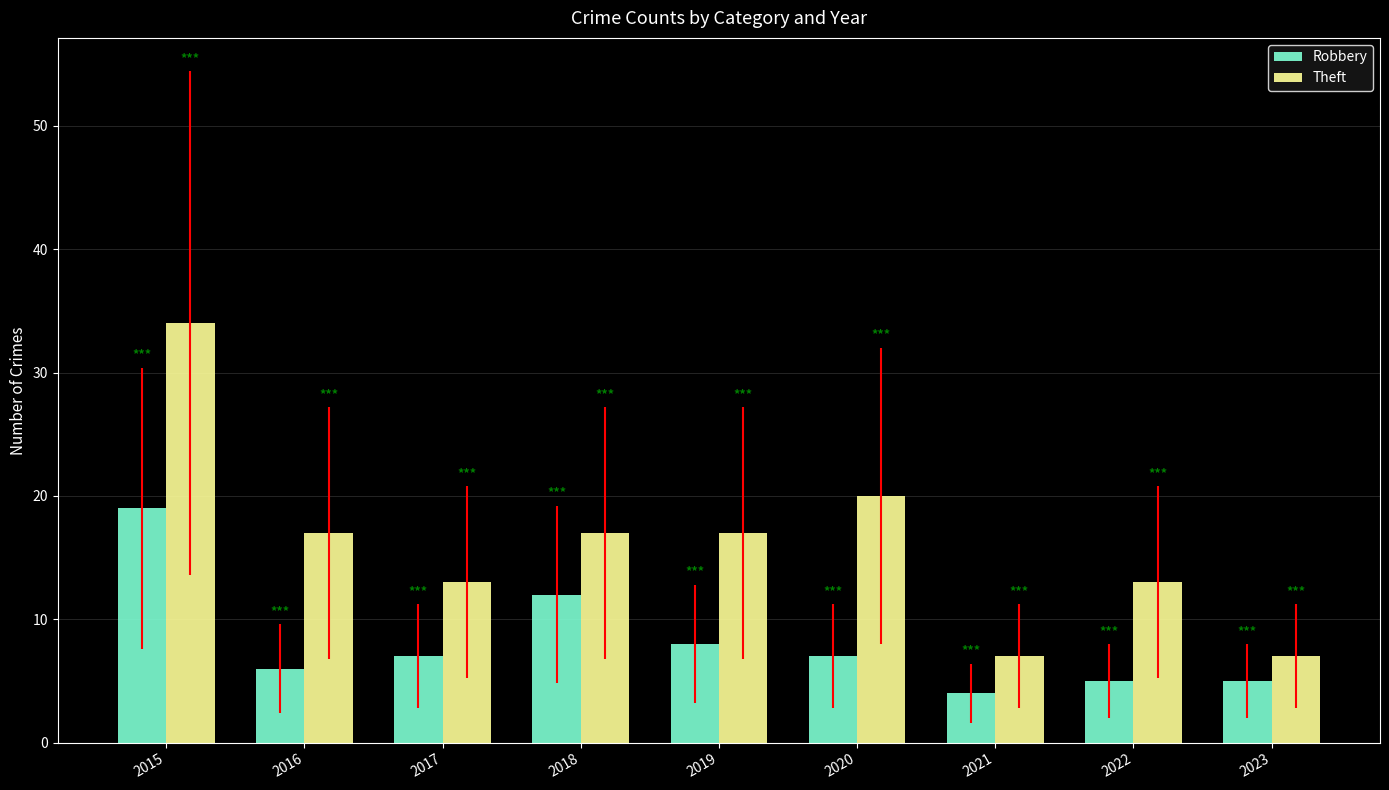

What is the value of the Theft bar at the 6th from the left?

20